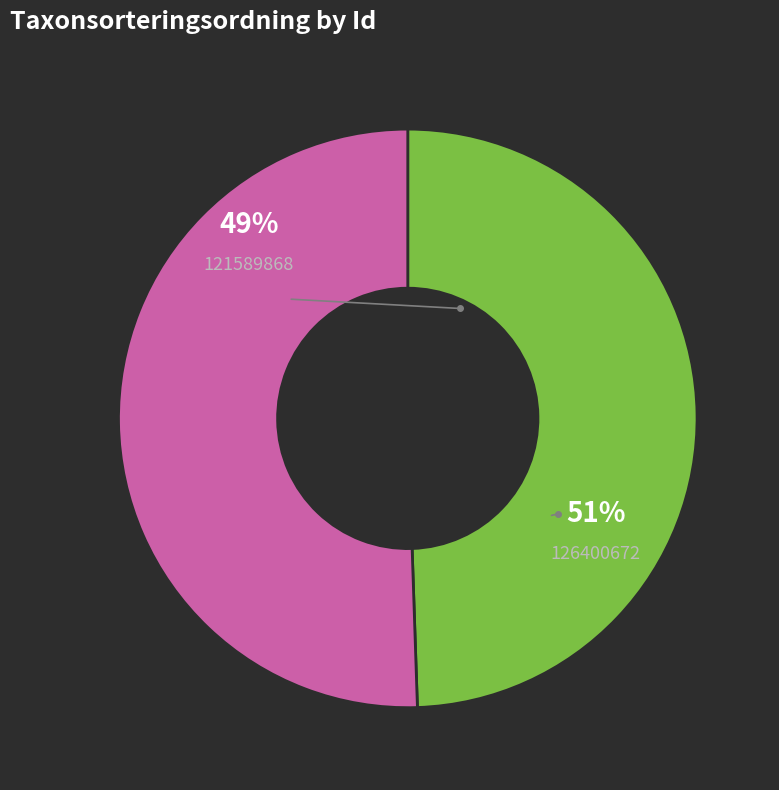

Which category has the smallest portion of the pie?

121589868